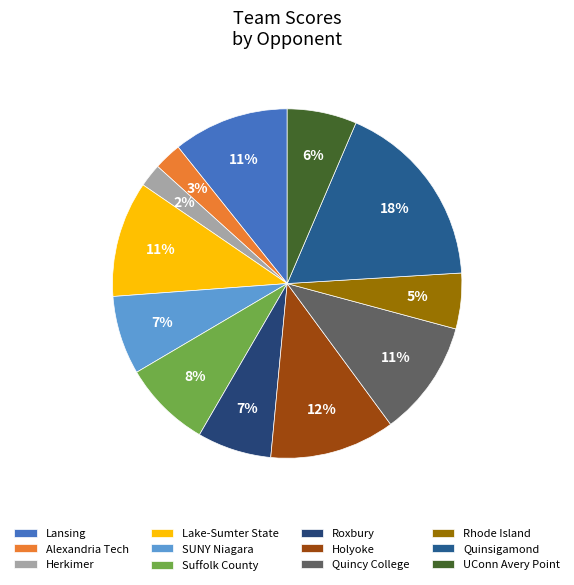

Count the number of slices in the pie.

12